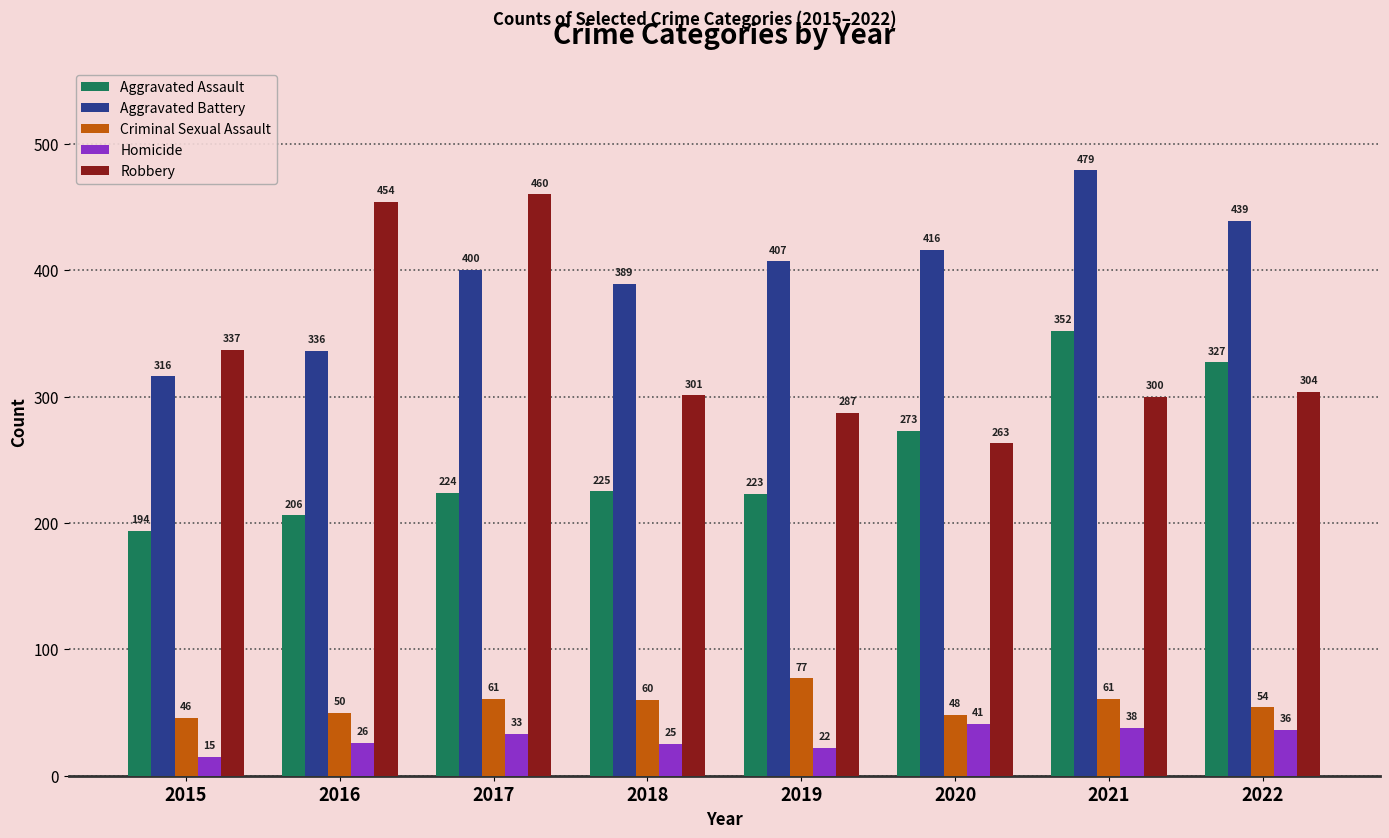

What are all the series names shown in the legend?

Aggravated Assault, Aggravated Battery, Criminal Sexual Assault, Homicide, Robbery